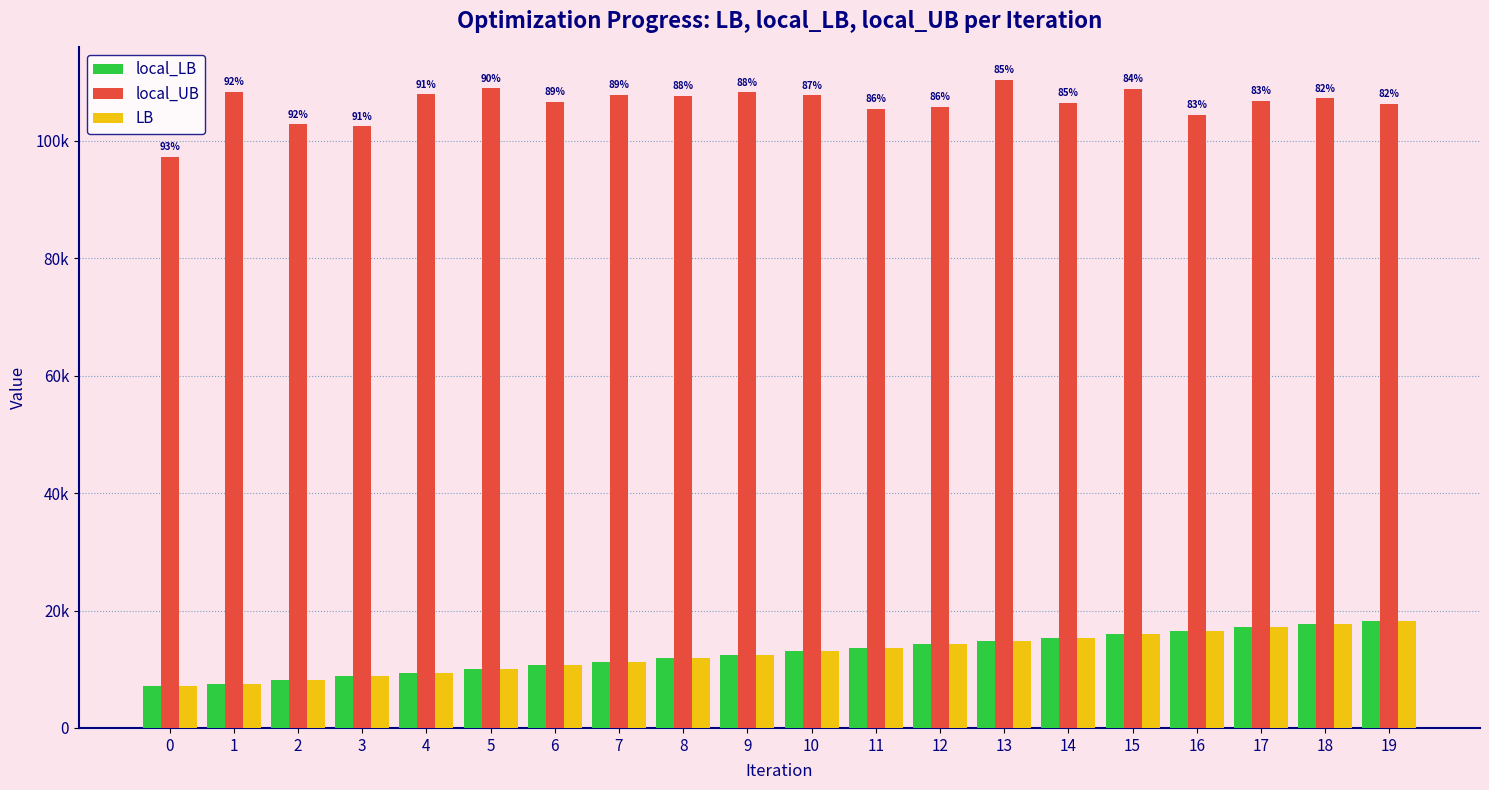

Does the chart contain any negative values?

No